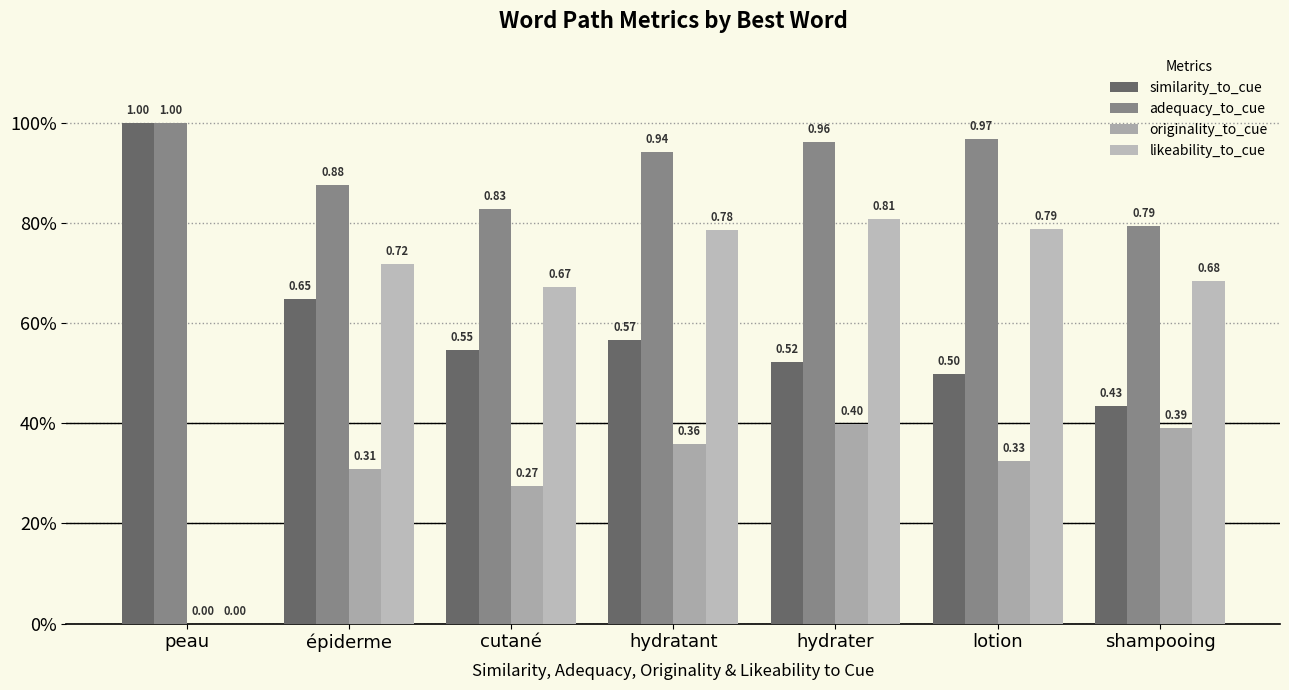

The adequacy_to_cue series shows 1.3 at cutané. True or false?

False